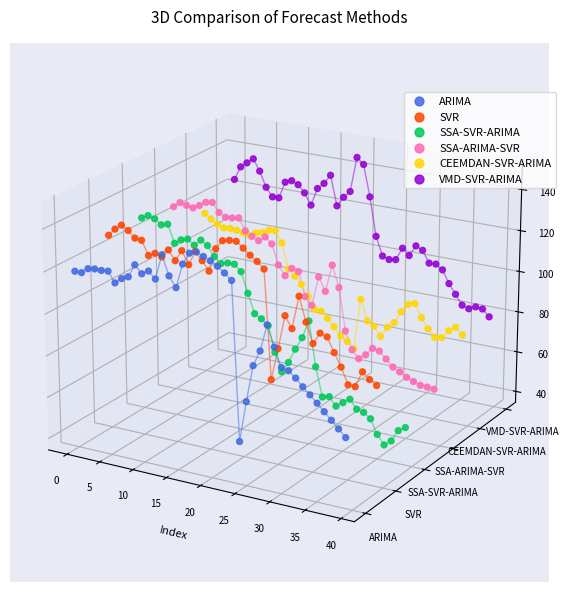

At how many categories does at least one series exceed 0?

36